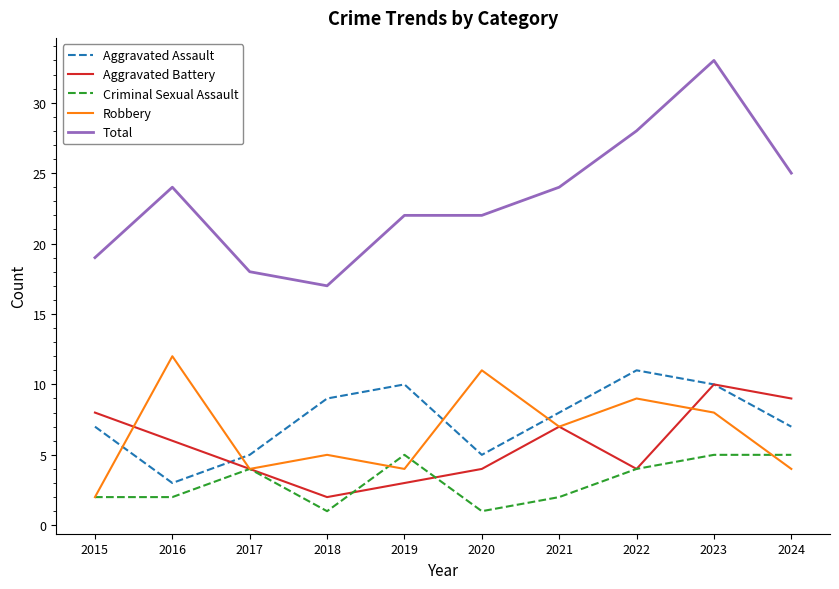

Is it true that Total equals 17 at 2018?

True